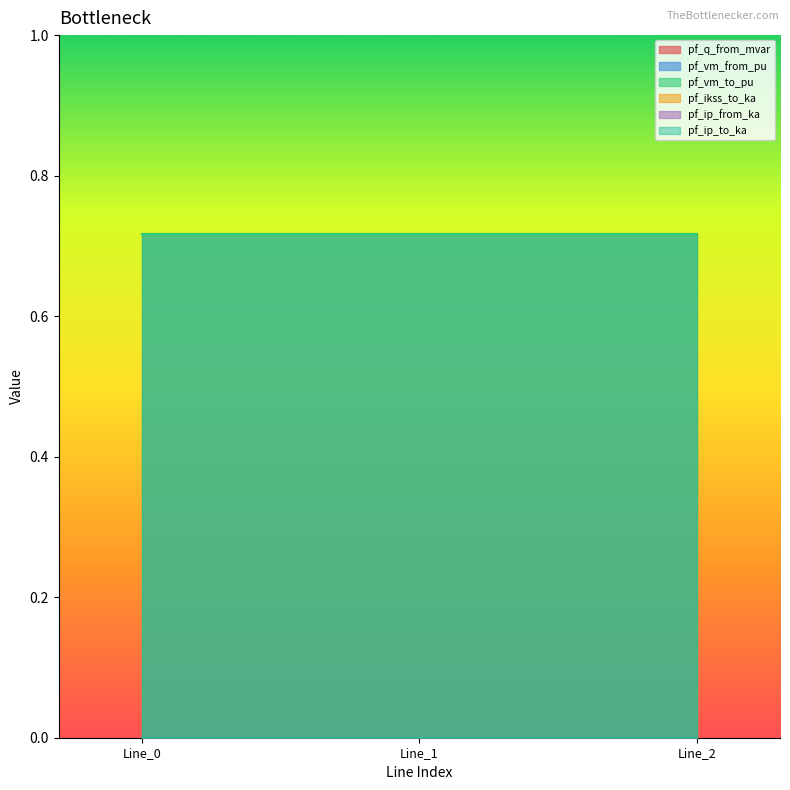

Reading right to left, what are all the values shown in this chart?

pf_q_from_mvar: Line_2=0.0	Line_1=0.0	Line_0=0.0
pf_vm_from_pu: Line_2=0.7	Line_1=0.7	Line_0=0.7
pf_vm_to_pu: Line_2=0.7	Line_1=0.7	Line_0=0.7
pf_ikss_to_ka: Line_2=0.0	Line_1=0.0	Line_0=0.0
pf_ip_from_ka: Line_2=0.0	Line_1=0.0	Line_0=0.0
pf_ip_to_ka: Line_2=0.0	Line_1=0.0	Line_0=0.0